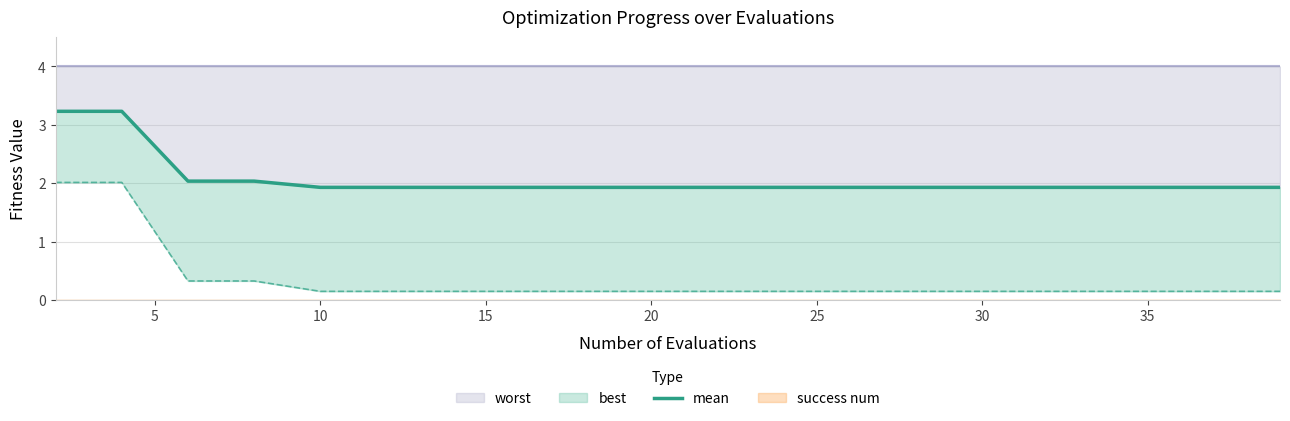

The chart shows a value of 2.0 at 10. True or false?

True